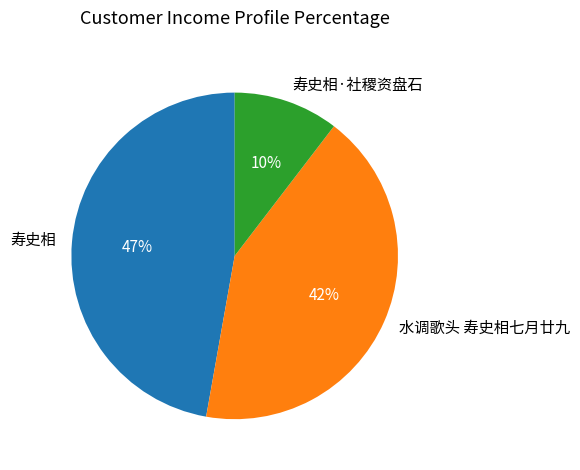

True or false: 寿史相 accounts for 47% of the total.

True